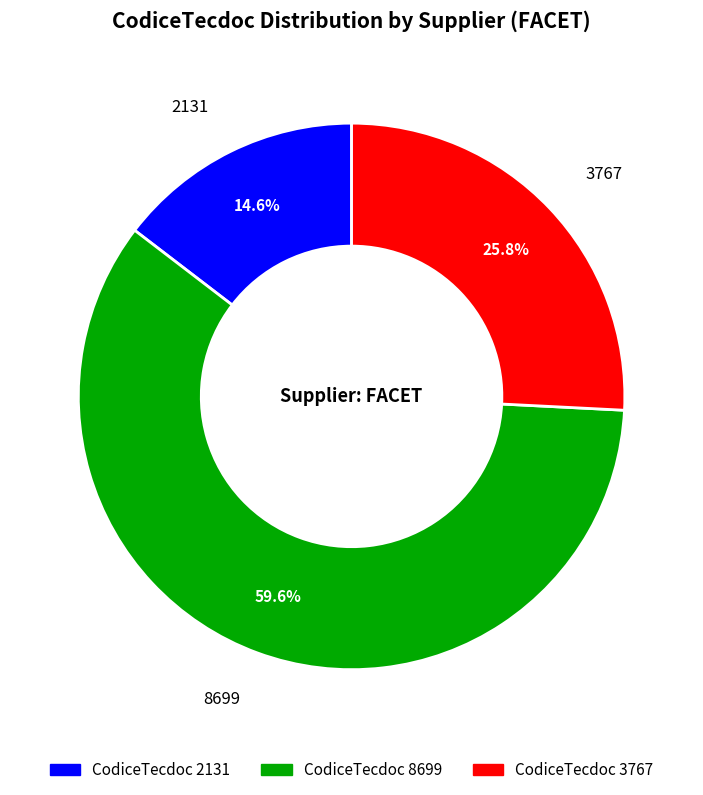

Does any single category account for the majority?

Yes